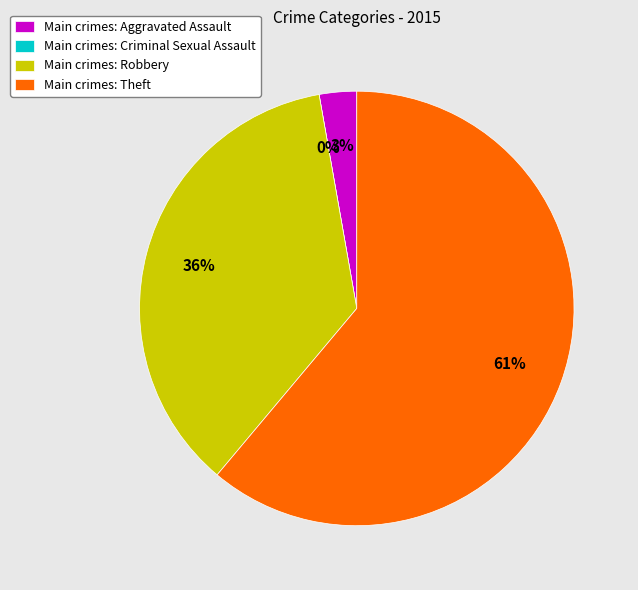

Combined, do Criminal Sexual Assault and Robbery account for over 50%?

No